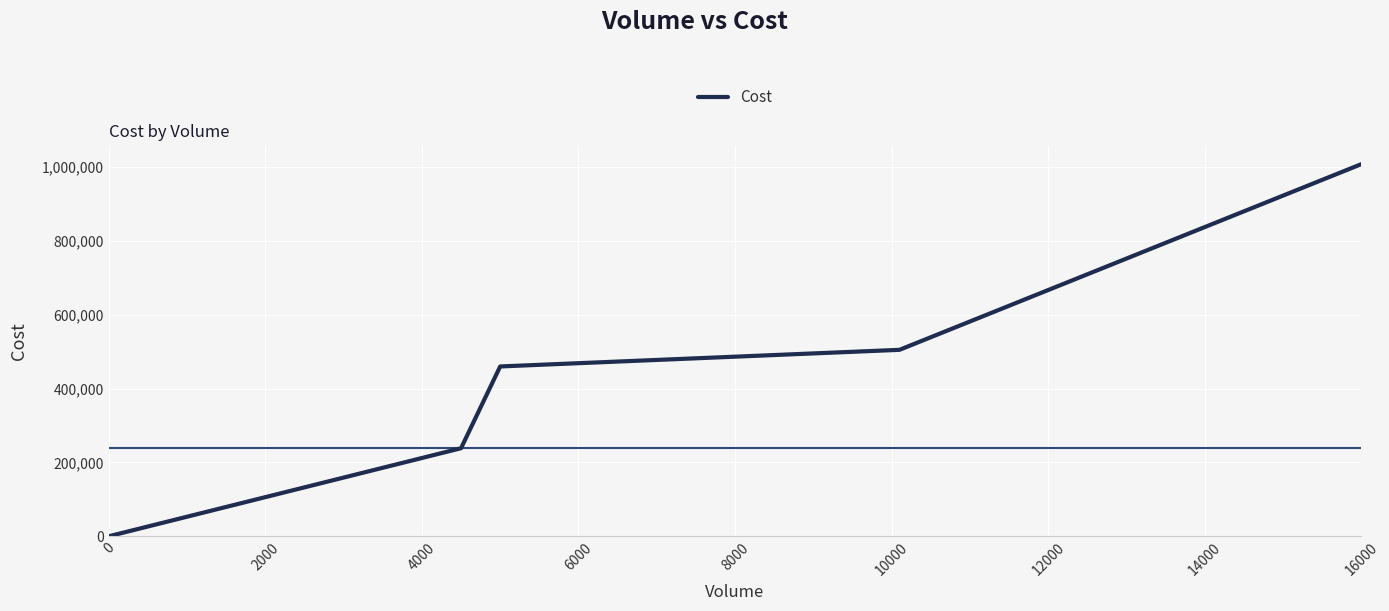

How many categories are shown in the chart?

5